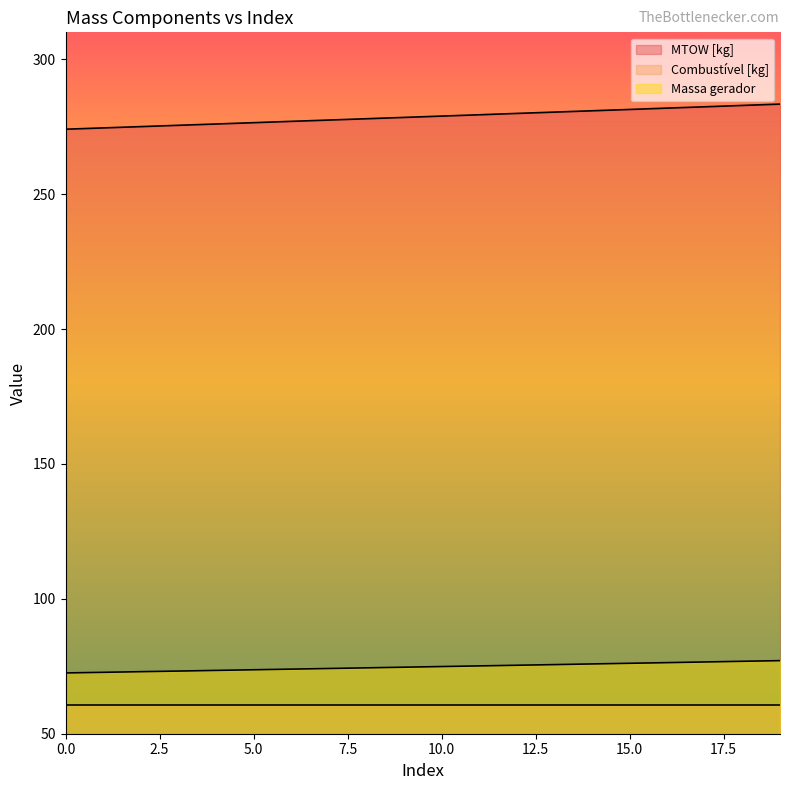

True or false: Massa gerador and MTOW [kg] cross at least once.

False